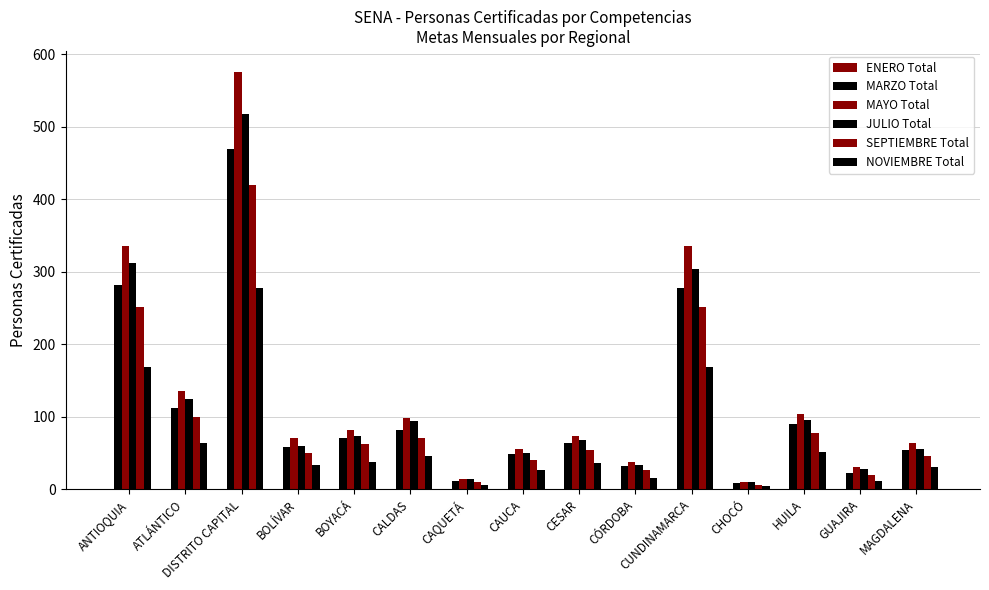

What is the total value across all series at CESAR?

296